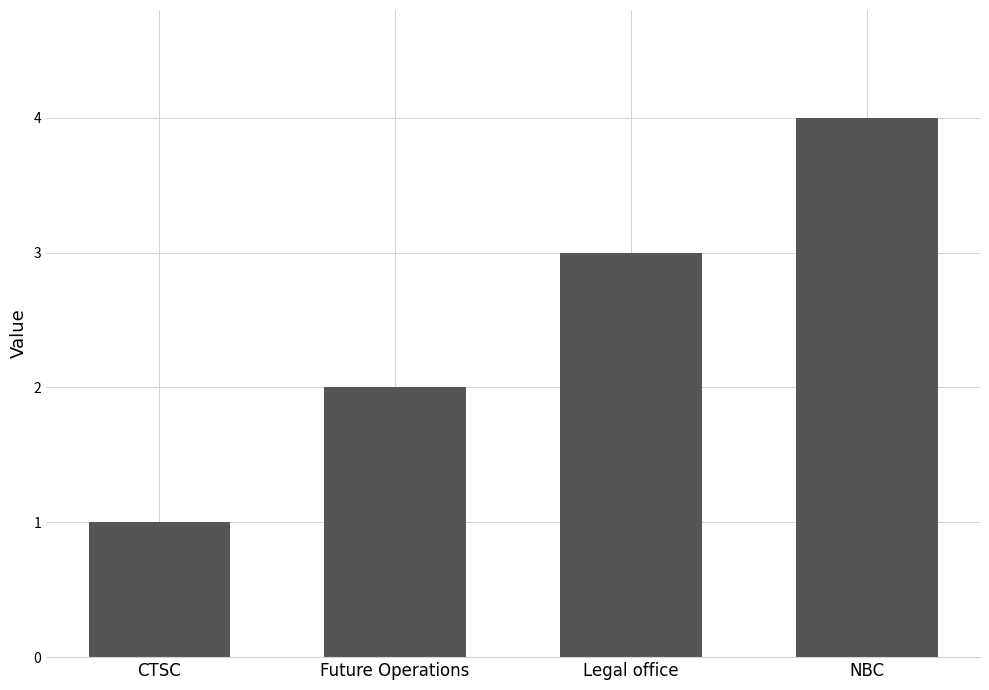

What is the value of the 3rd bar from the left?

3